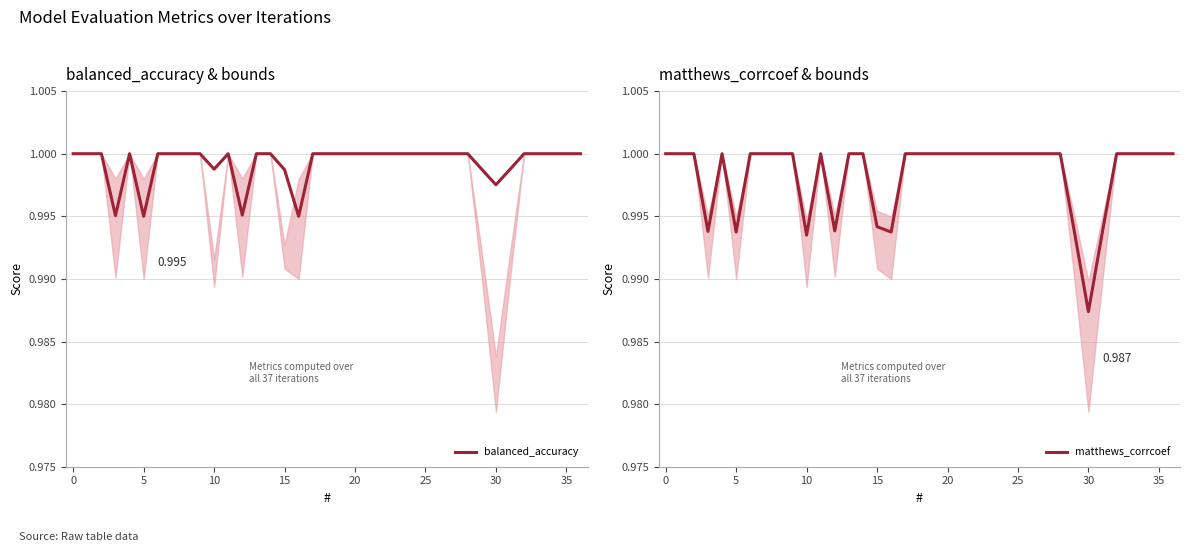

What is the total value across all series at 13?

2.0